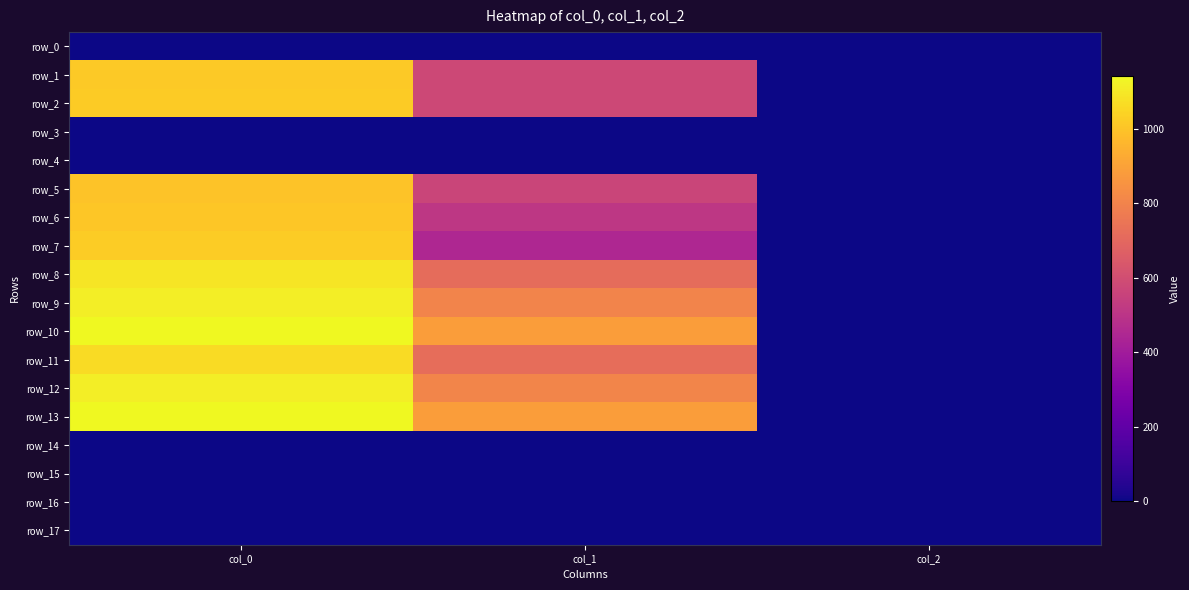

At col_0, list the series in order from smallest to largest.

row_0, row_3, row_4, row_14, row_15, row_16, row_17, row_5, row_6, row_1, row_2, row_7, row_11, row_8, row_9, row_12, row_10, row_13